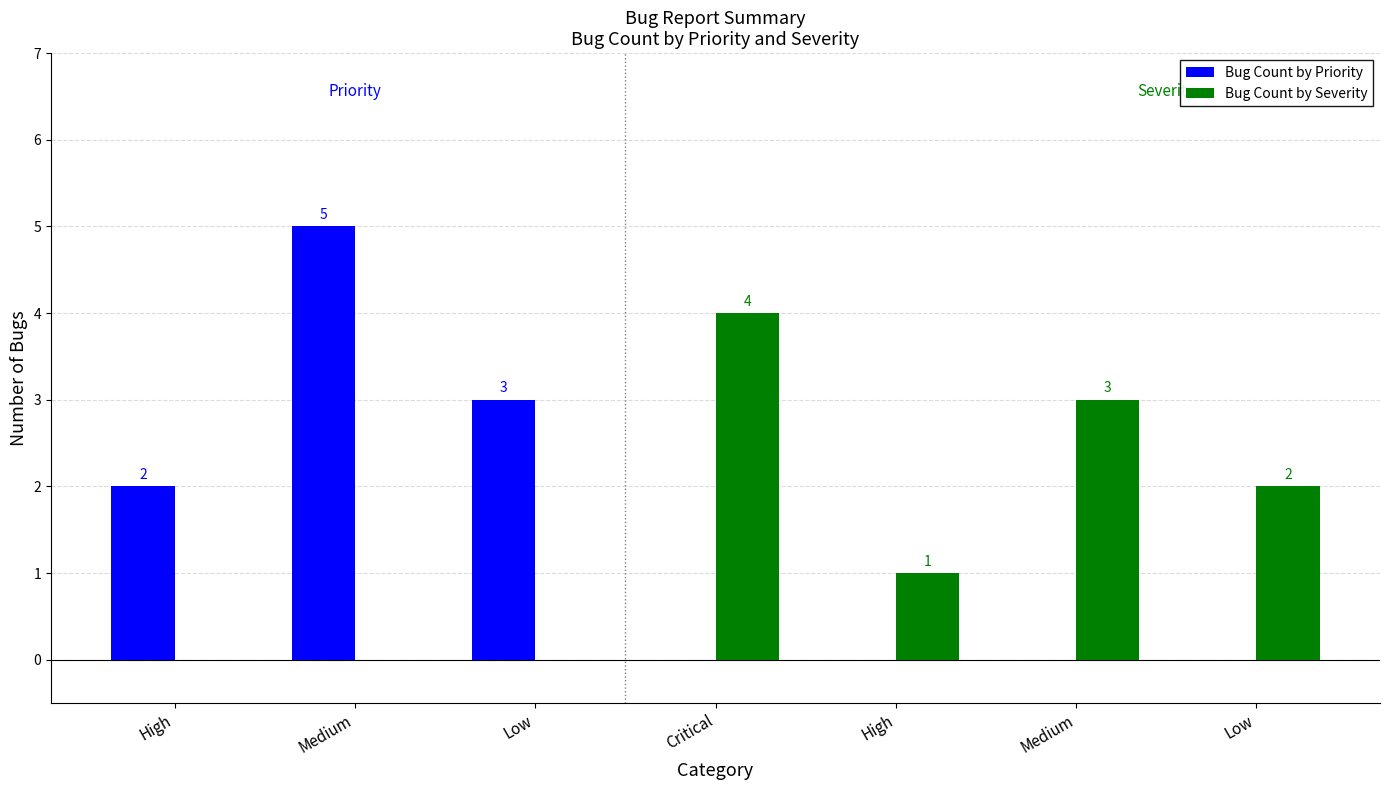

Are the bars grouped side by side (vs. stacked)?

Yes